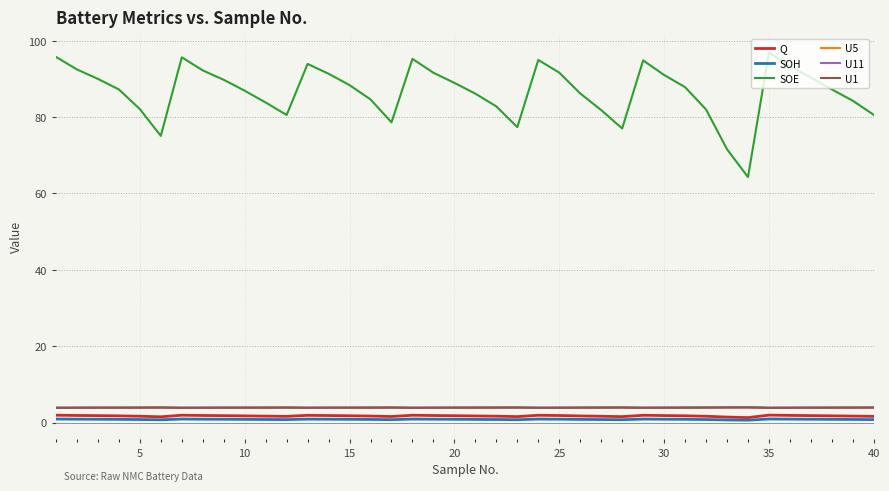

Which series has the widest spread of values?

SOE